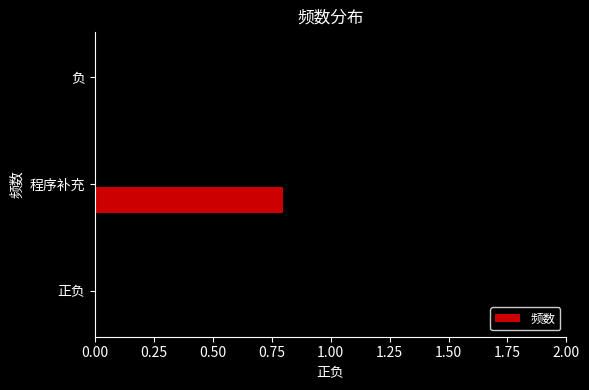

What is the sum of all values?

1